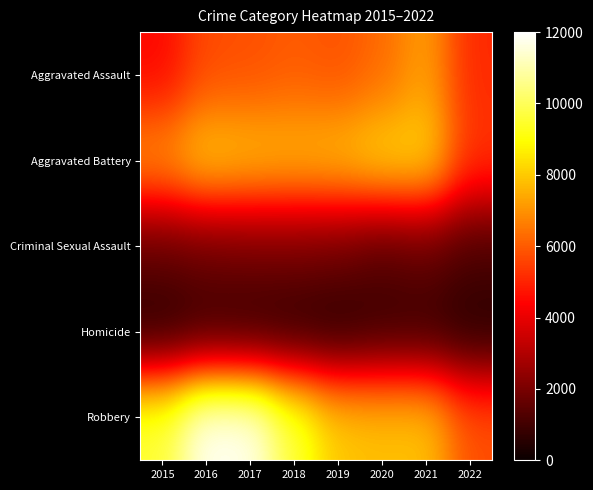

At which category is the sum across all series the highest?

2016